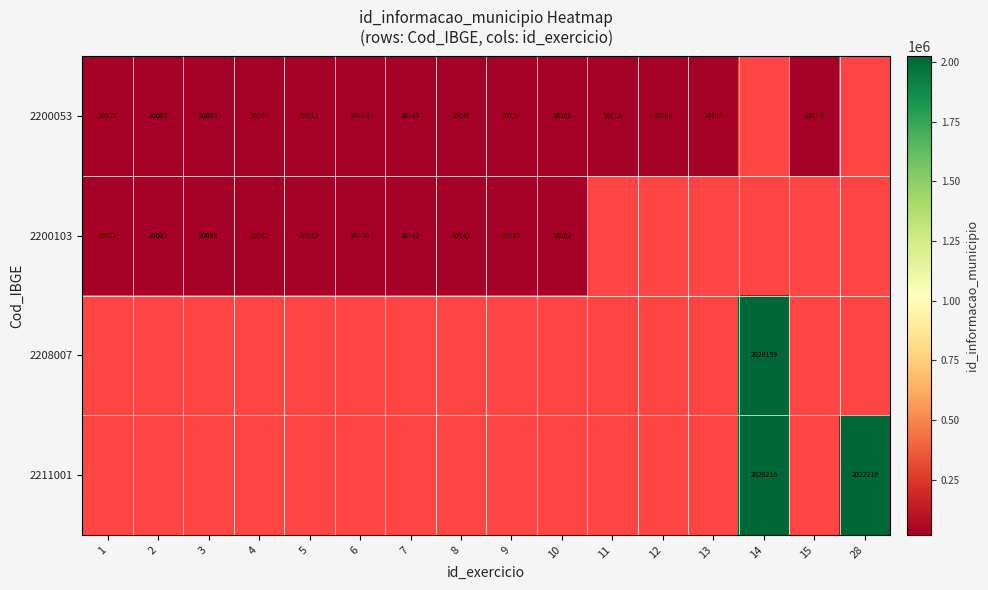

What is the spread (max minus min) of values at 7?

1.0